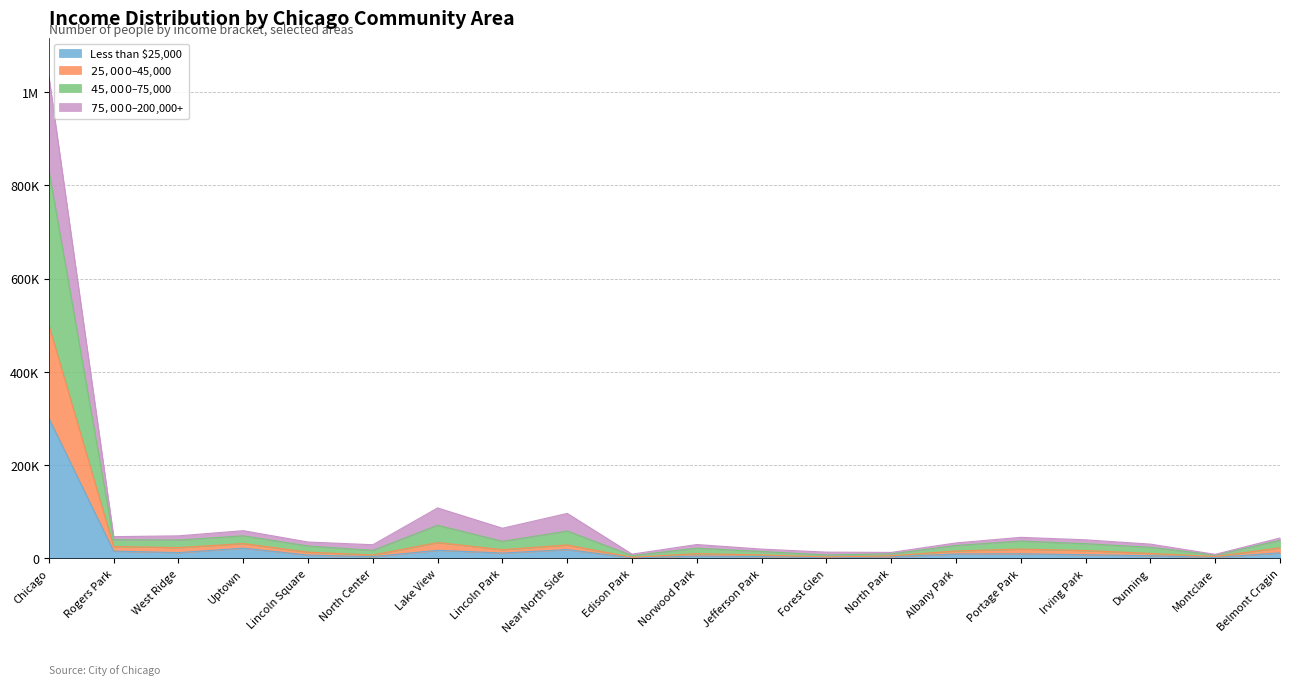

At which label does 45000-75000 first exceed 39988?

Chicago